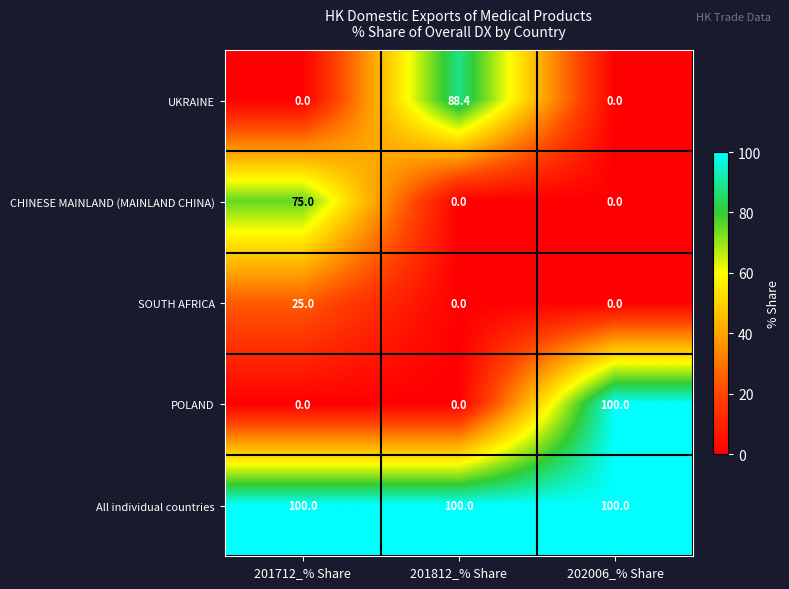

Which series changed the most between 201712_% Share and 202006_% Share?

POLAND